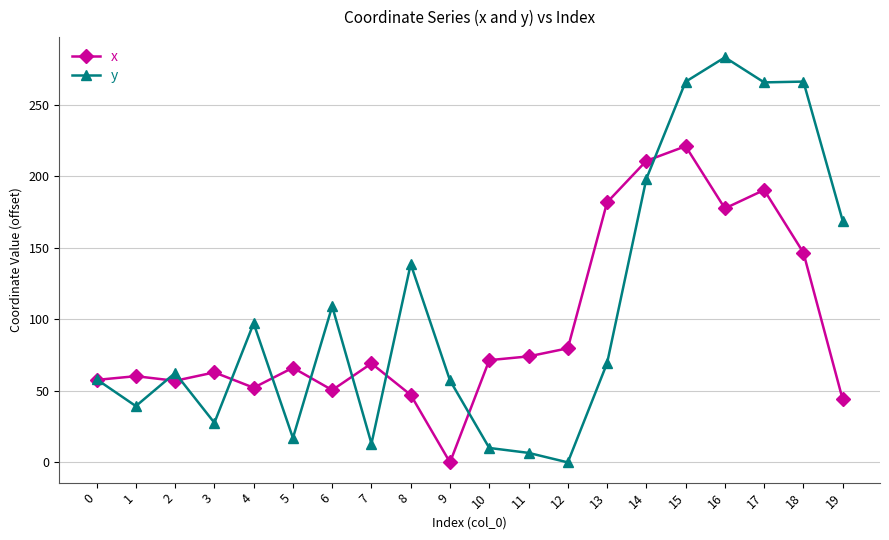

Which series has the largest range (max minus min)?

y